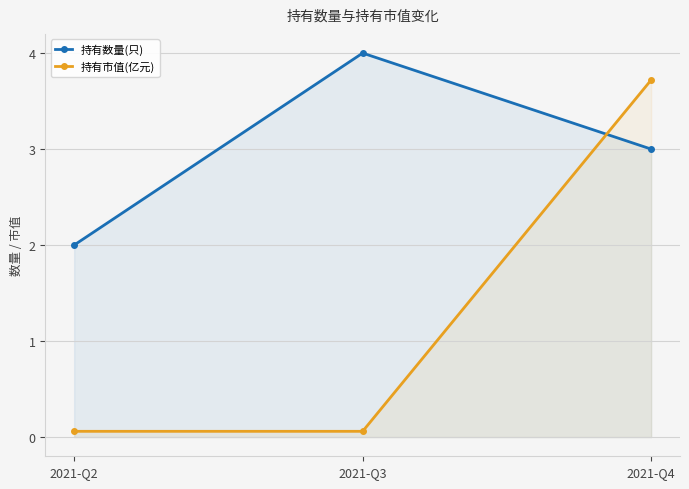

How many data points in 持有数量(只) are above 3?

1